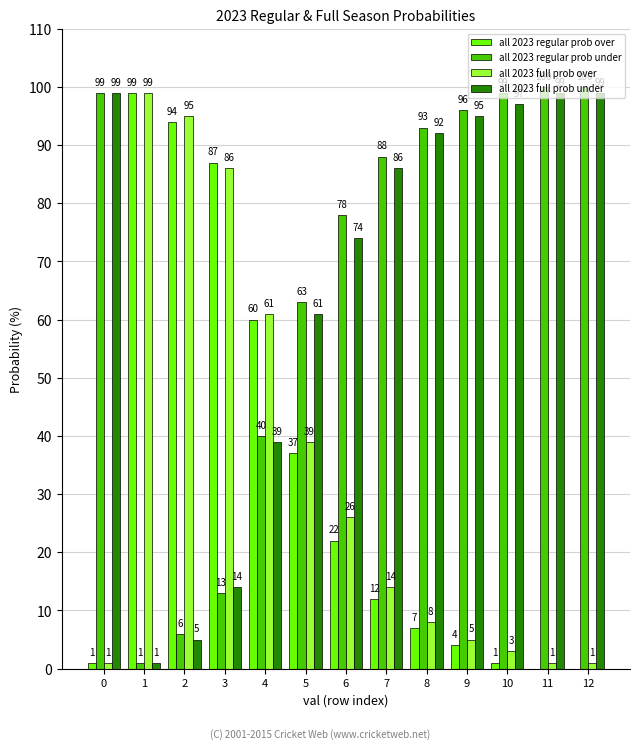

True or false: all 2023 regular prob over has a value of 4 at 9.

True